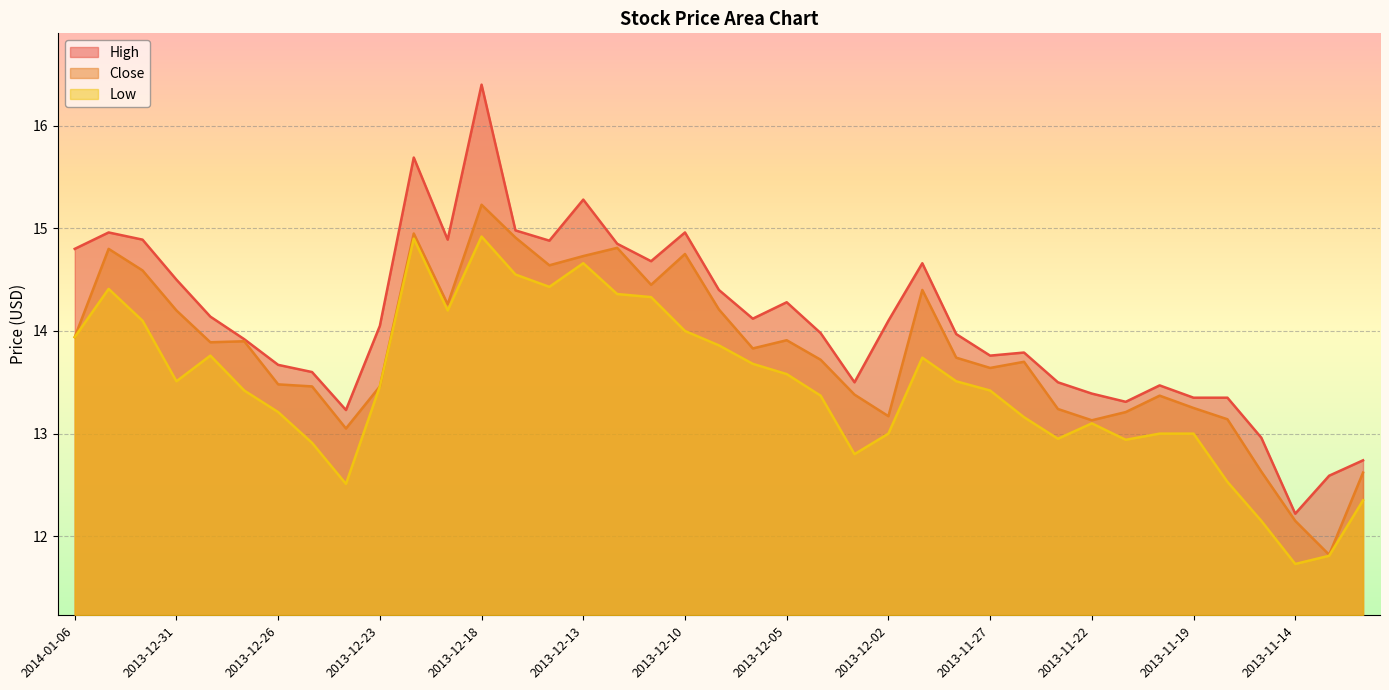

How many lines are shown in the chart?

3